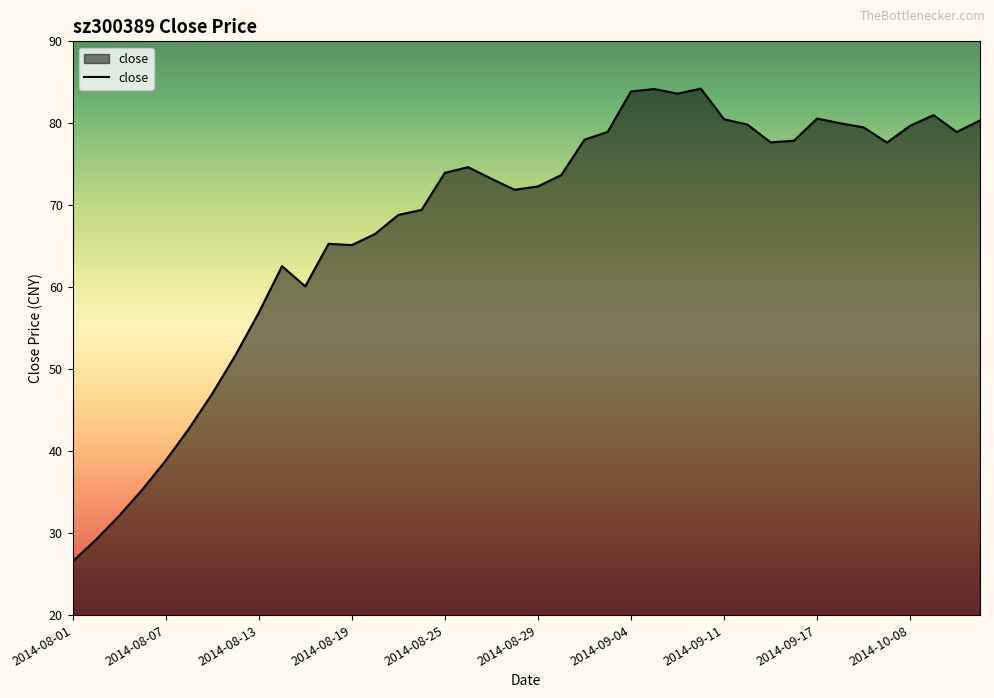

What is the difference between the maximum and minimum values?

57.7